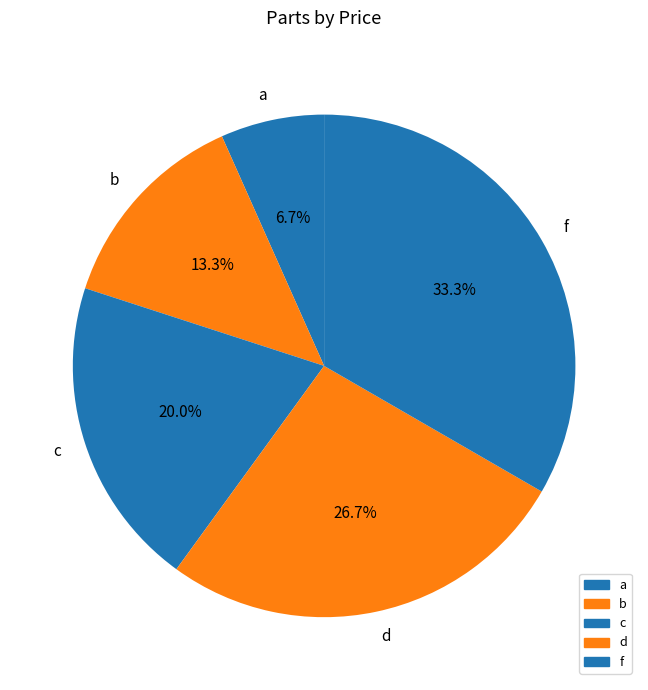

To the nearest percent, what is the difference between the largest and smallest slice percentages?

27%